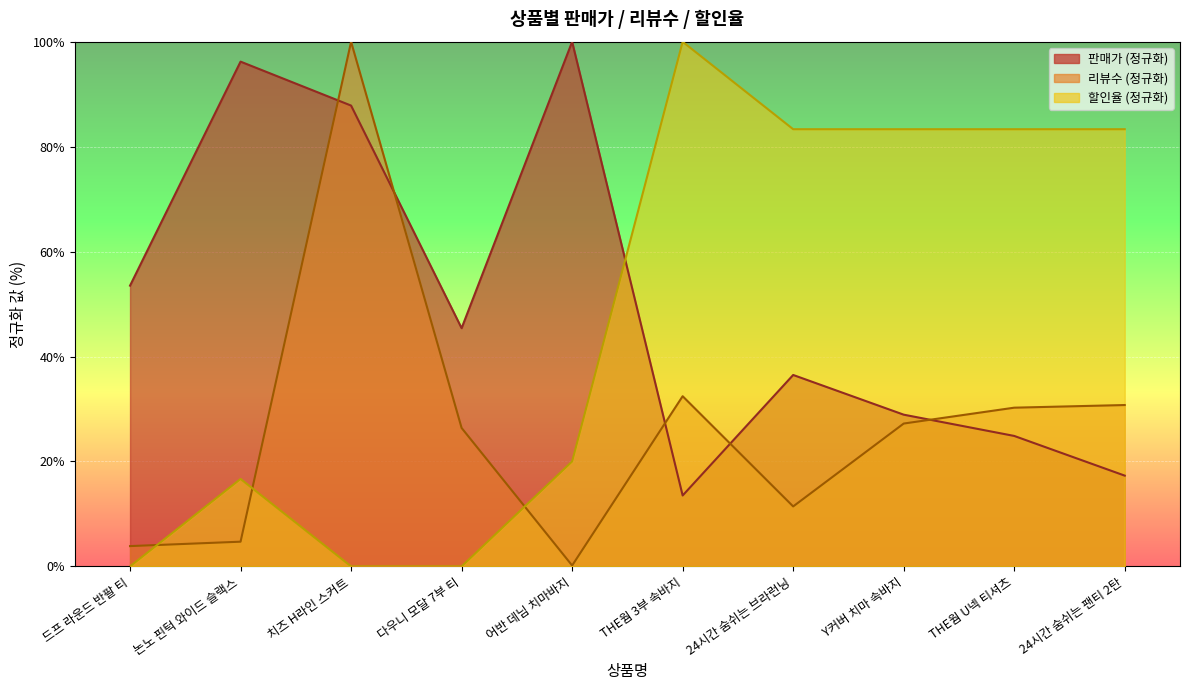

At how many categories does at least one series exceed 96?

4